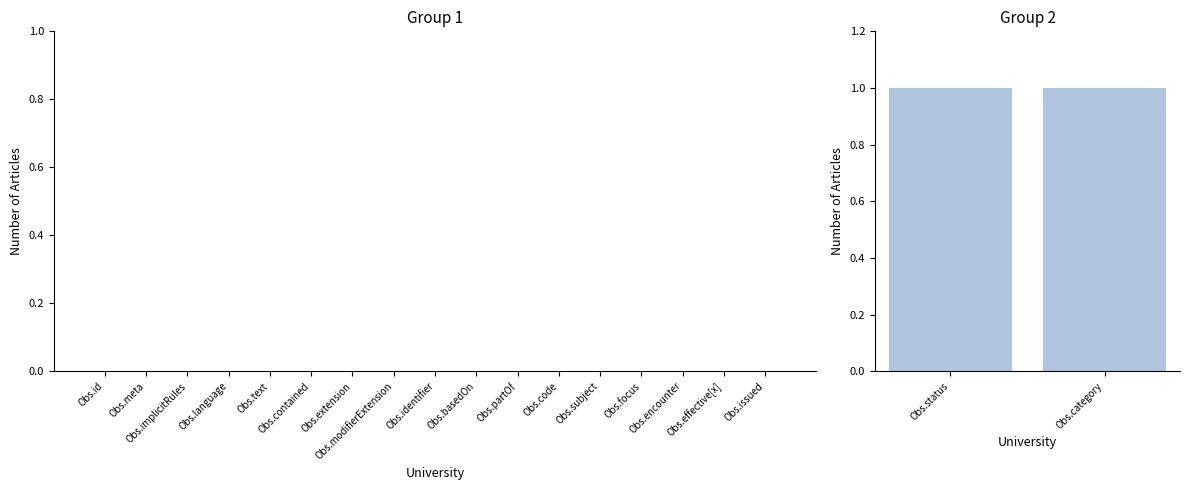

Rank the categories by Min value from lowest to highest.

Observation.id, Observation.meta, Observation.implicitRules, Observation.language, Observation.text, Observation.contained, Observation.extension, Observation.modifierExtension, Observation.identifier, Observation.basedOn, Observation.partOf, Observation.code, Observation.subject, Observation.focus, Observation.encounter, Observation.effective[x], Observation.issued, Observation.status, Observation.category